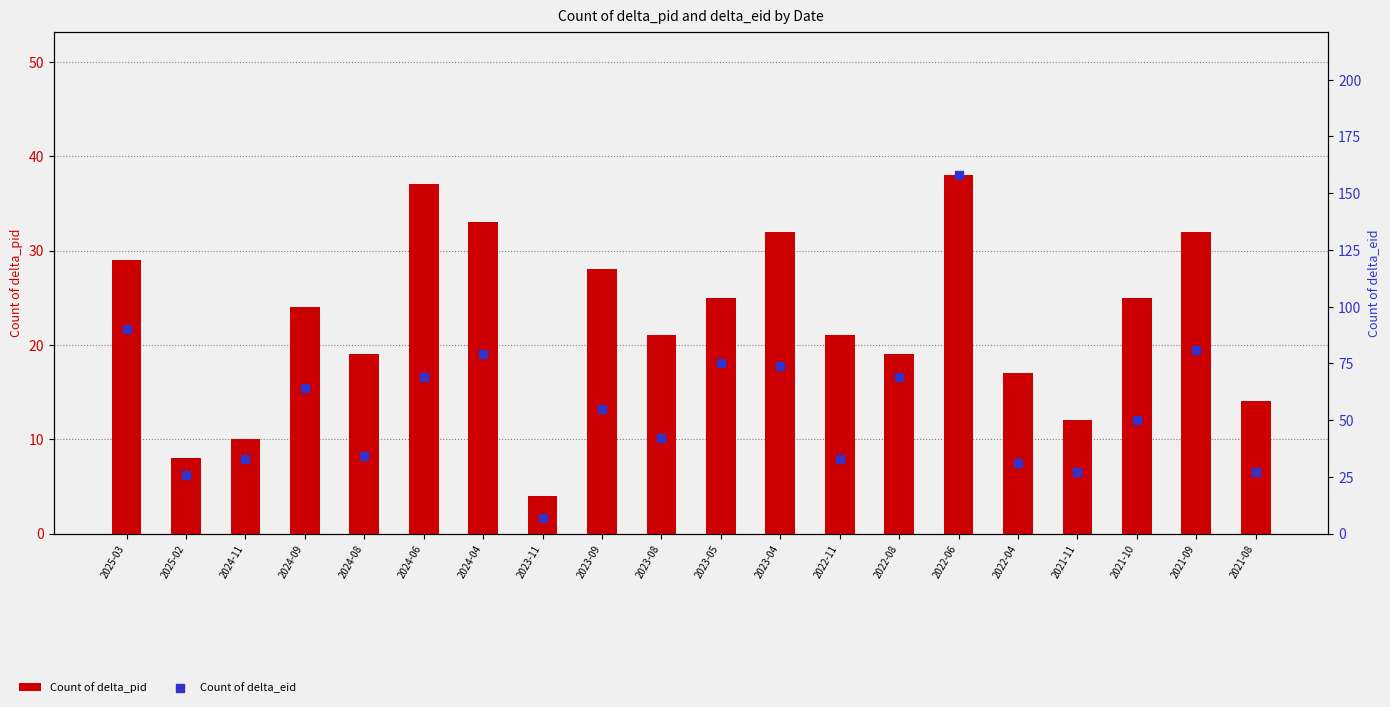

Which series contains the highest Y value?

Count of delta_eid